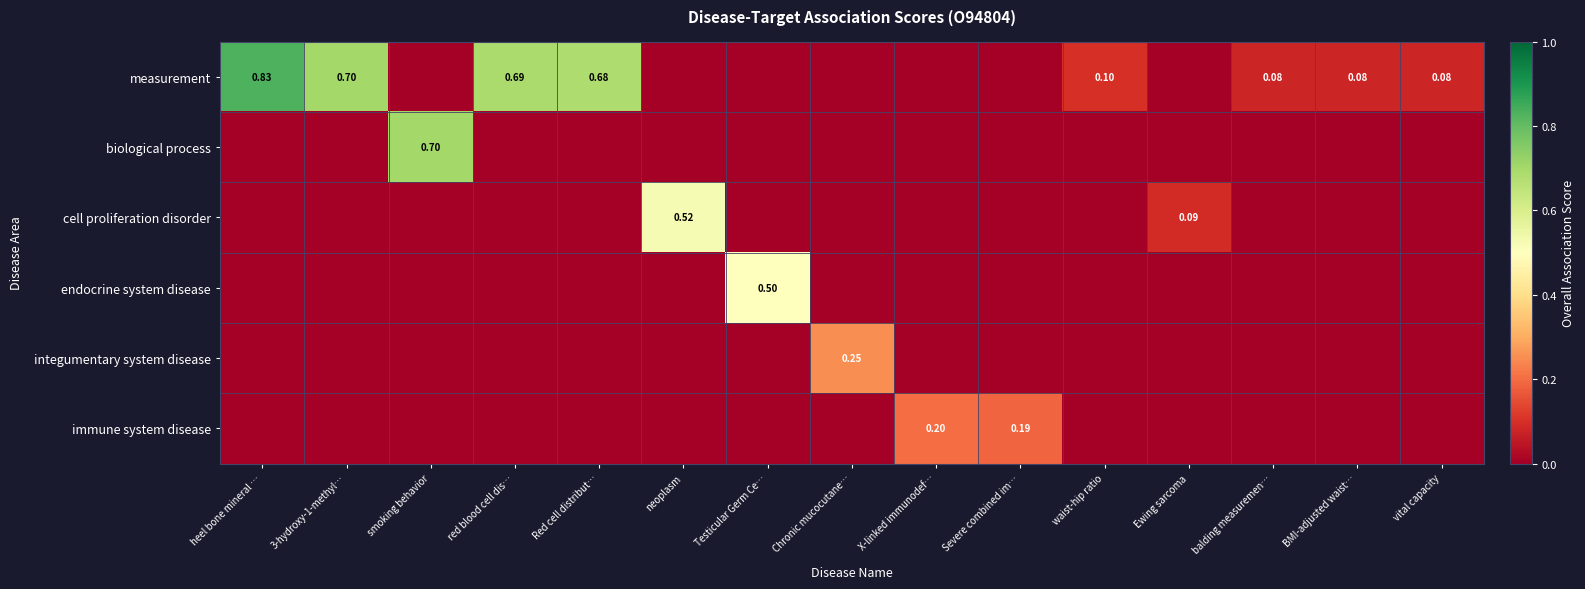

What is the spread (max minus min) of values at Severe combined im…?

0.2